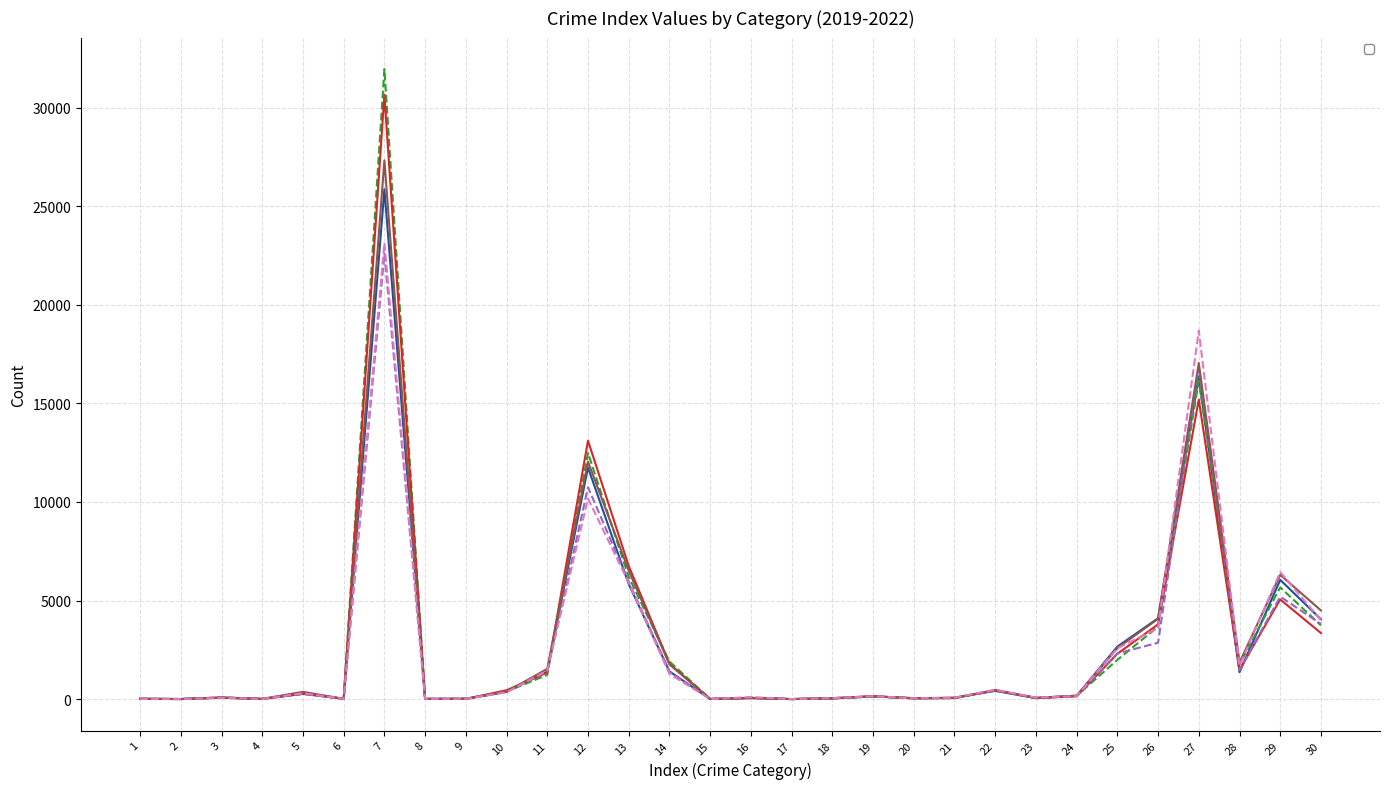

True or false: _2022_07 has a value of 10579 at 27.

False